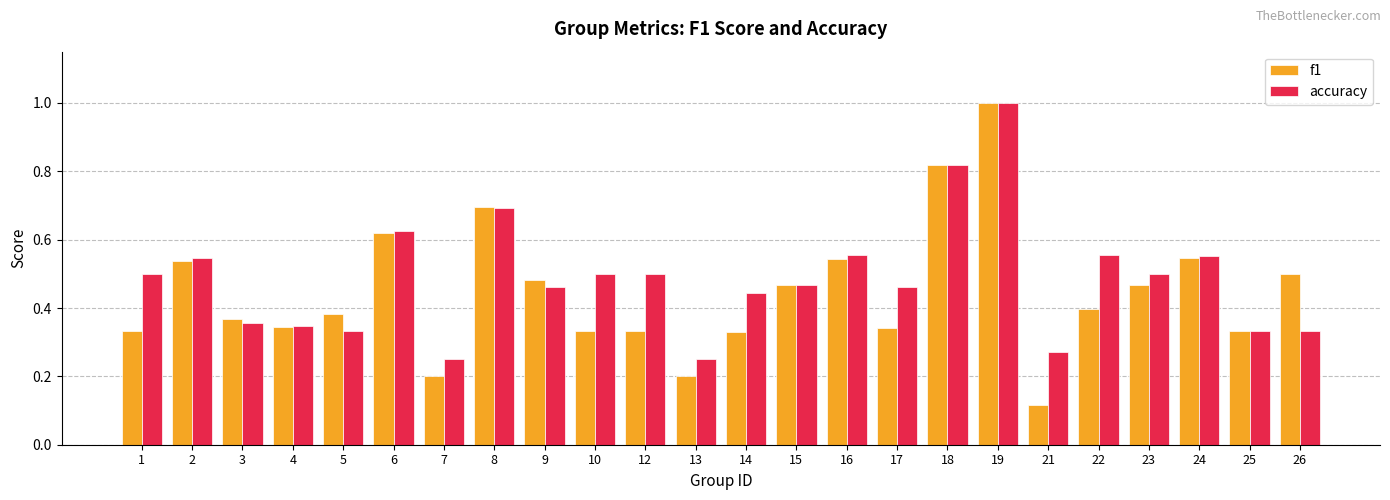

What is the sum of the f1 values at 16 and 10?

0.9